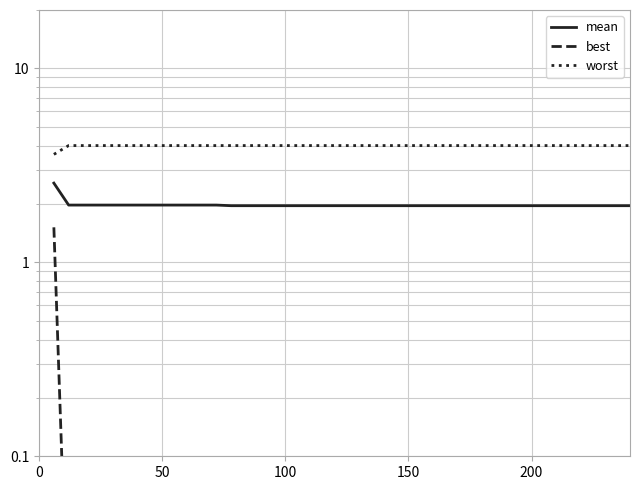

What are all the series names shown in the legend?

mean, best, worst